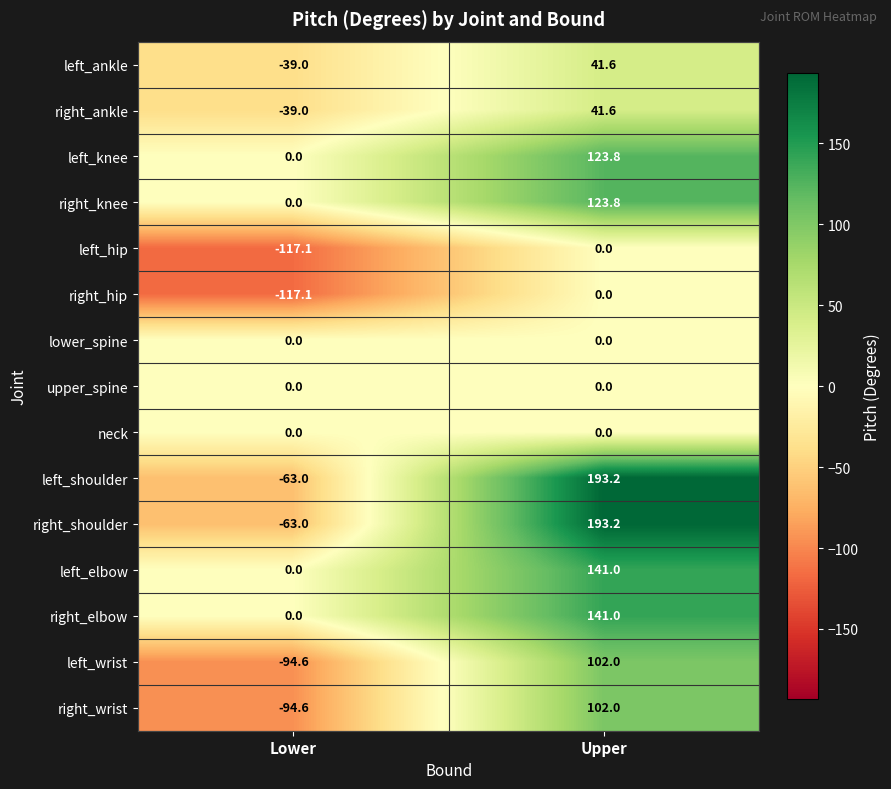

Is it true that left_knee equals -57.6 at Lower?

False